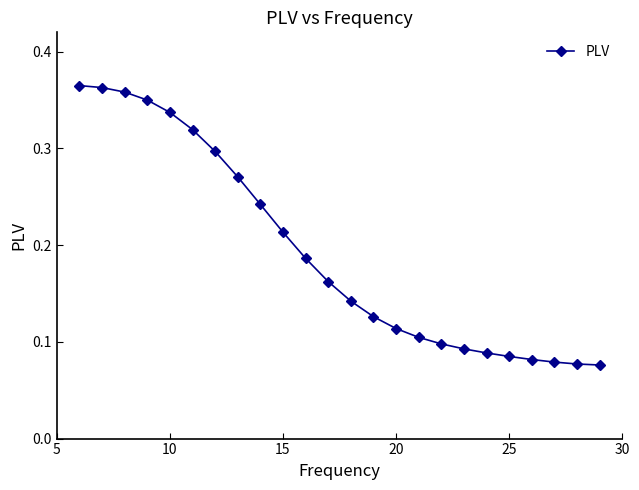

How many values are between 0 and 1?

24